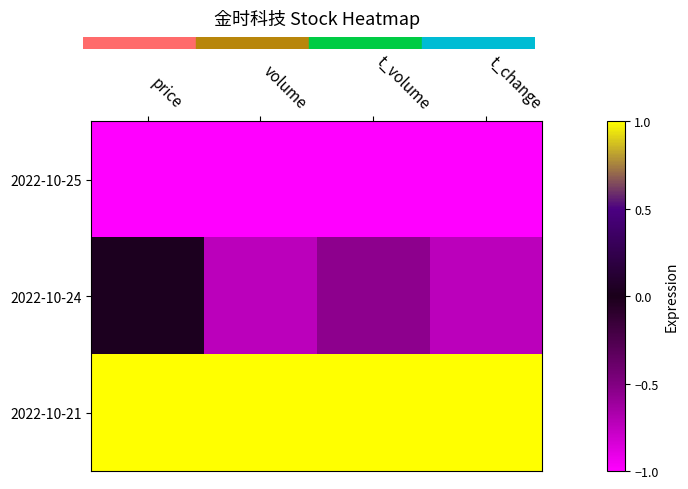

At how many categories does at least one series exceed 0?

4